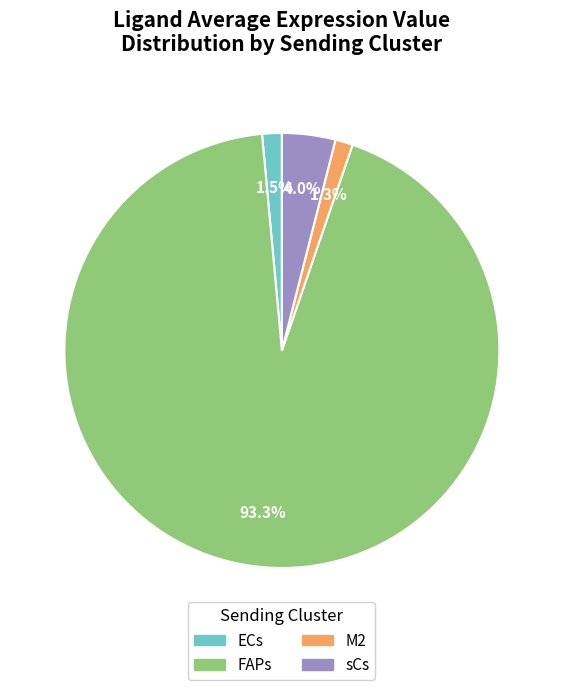

Which category has the biggest portion of the pie?

FAPs